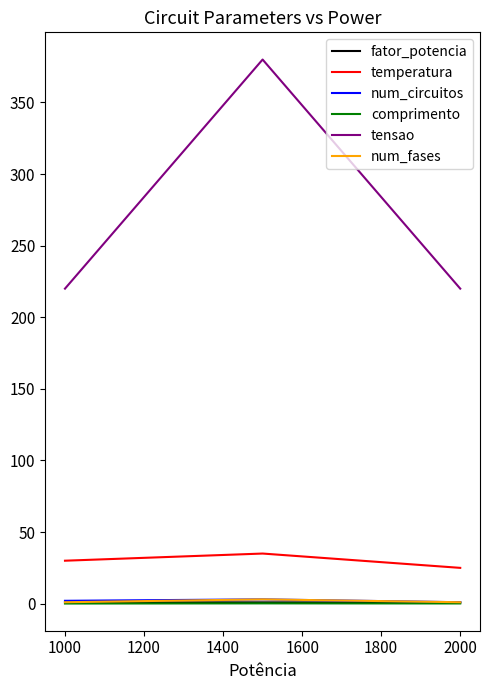

Which series has the largest total across all categories?

tensao